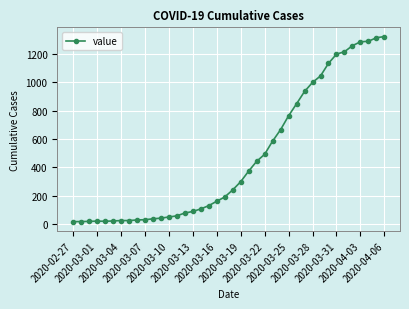

What is the maximum value shown in the chart?

1323